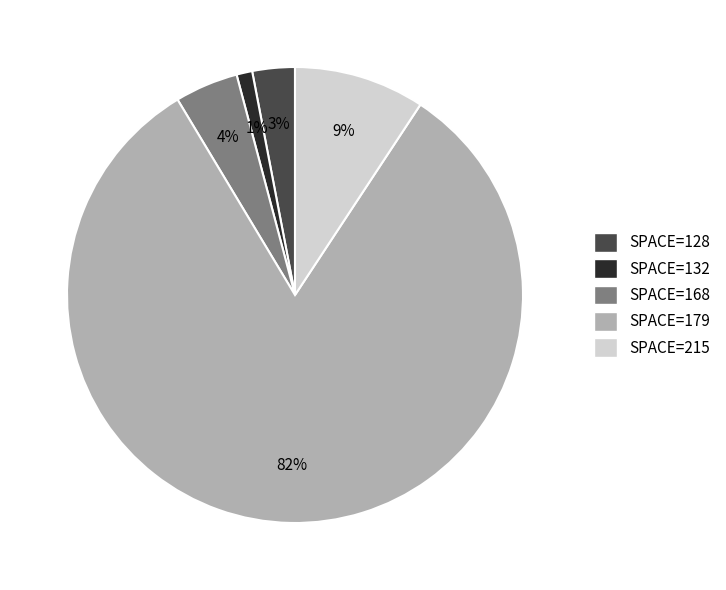

To the nearest percent, what is the difference between the SPACE=128 and SPACE=132 slice percentages?

2%